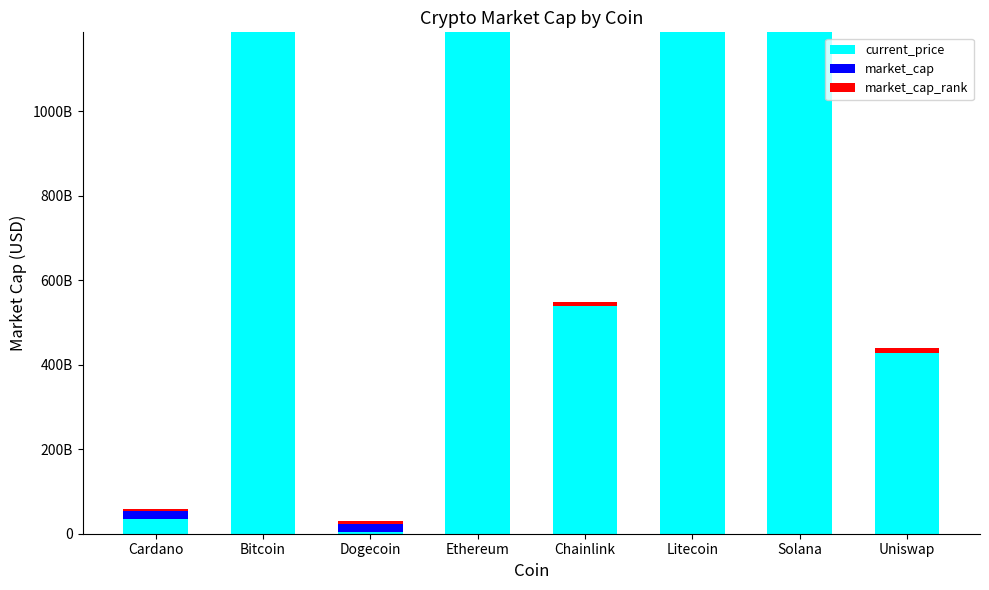

What is the average value of the current_price series?

153971006545000.0